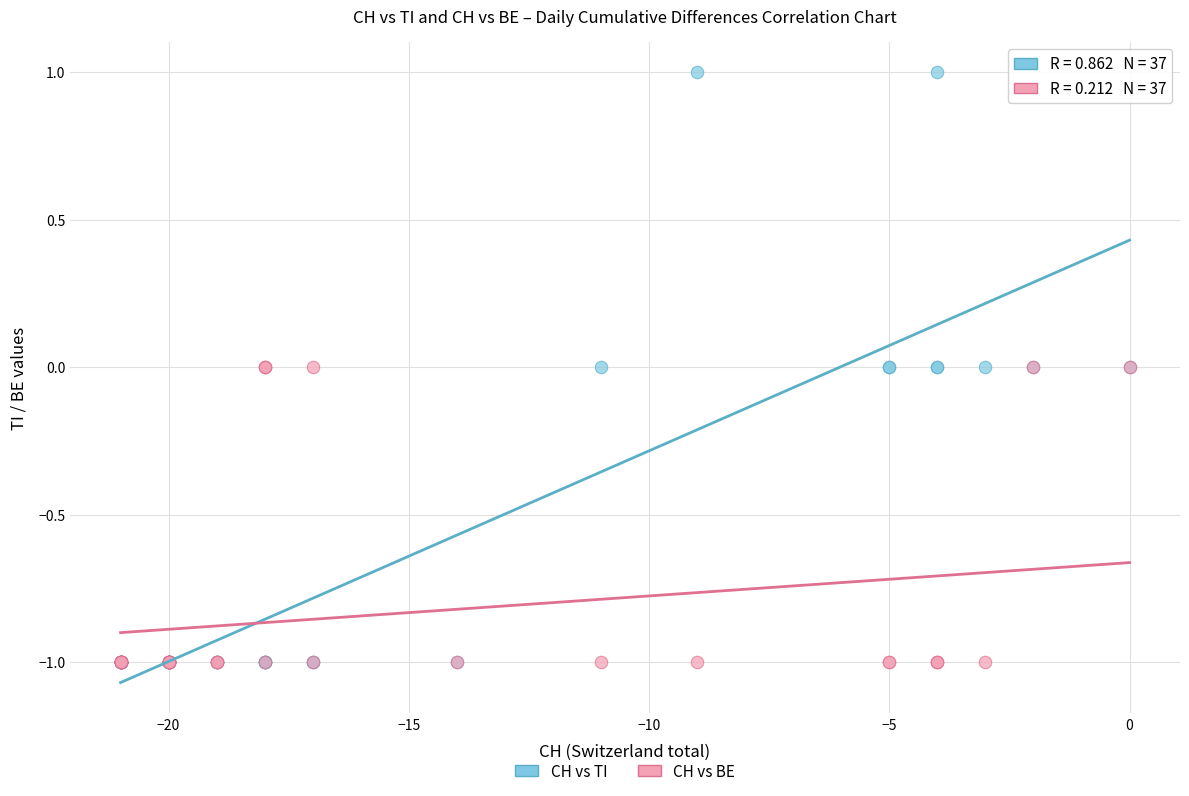

What are all the series names shown in the legend?

CH vs TI, CH vs BE